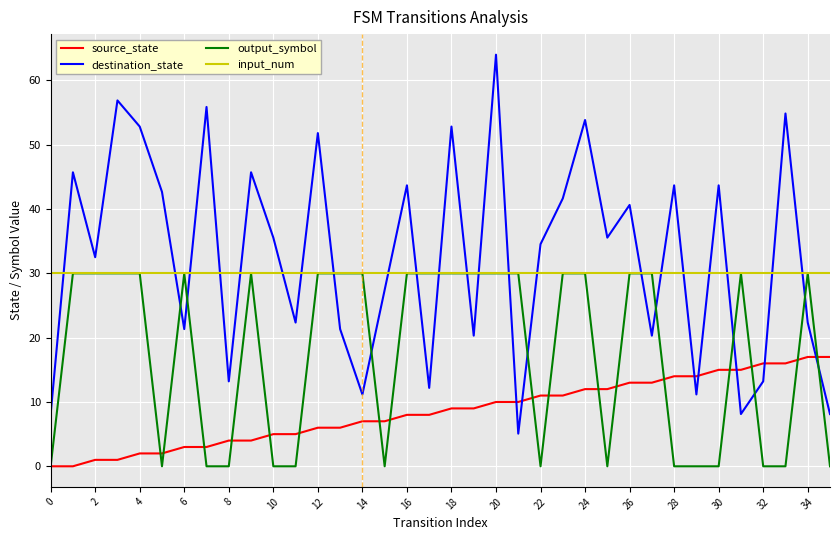

Which series has the widest spread of values?

destination_state